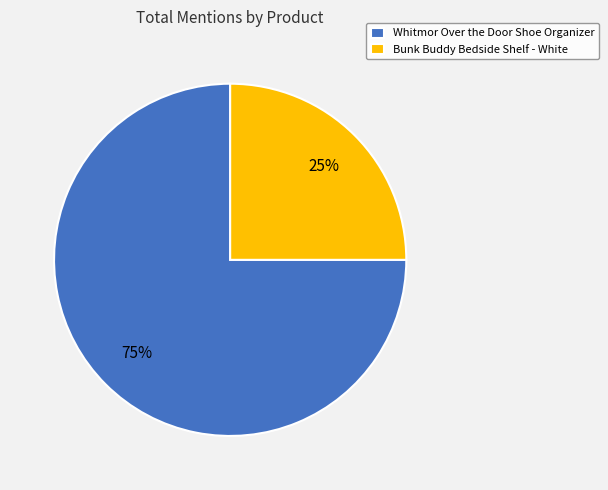

What percentage is the Whitmor Over the Door Shoe Organizer slice, to the nearest percent?

75%